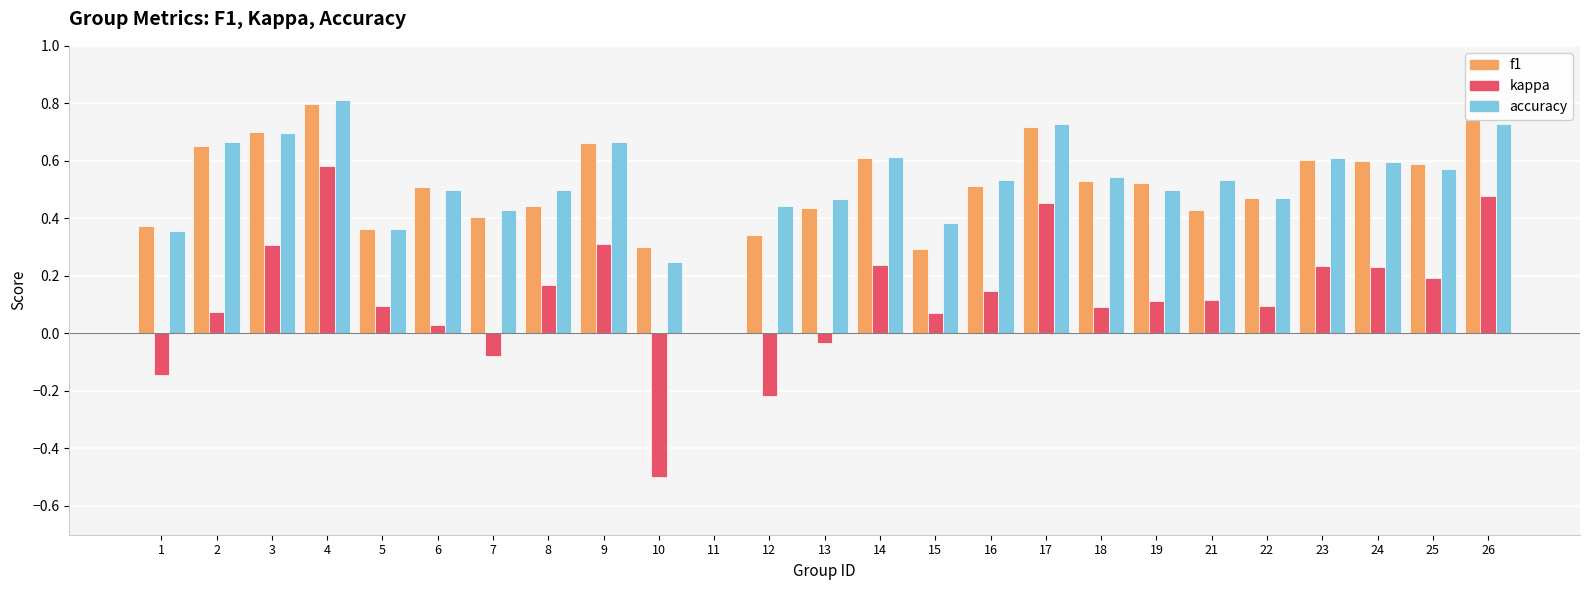

How many series are shown in this chart?

3